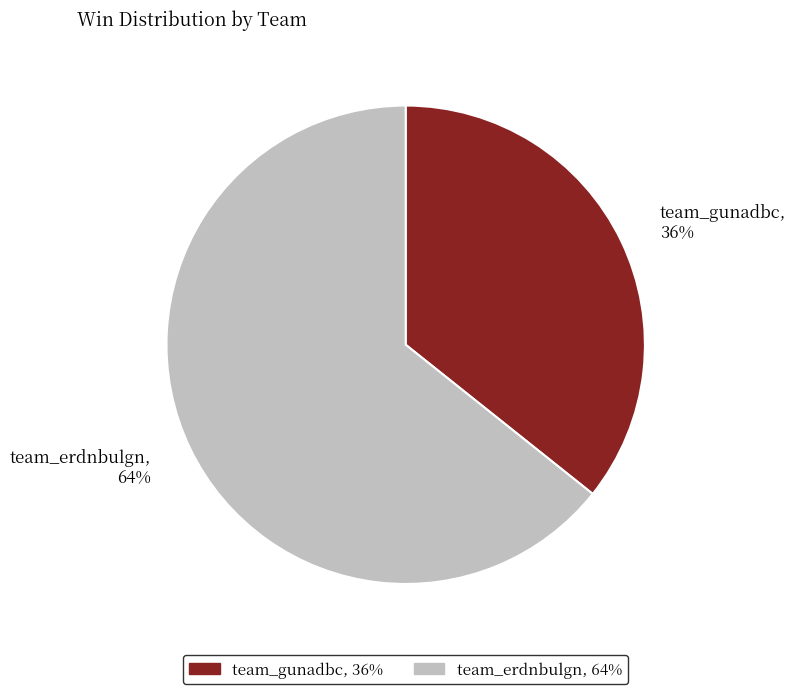

Which category accounts for the majority?

team_erdnbulgn